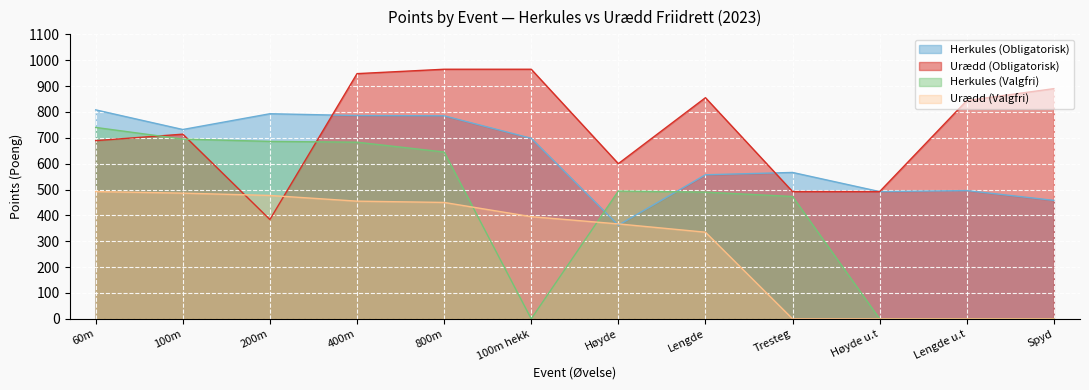

What is the label of the 4th point from the right?

Tresteg